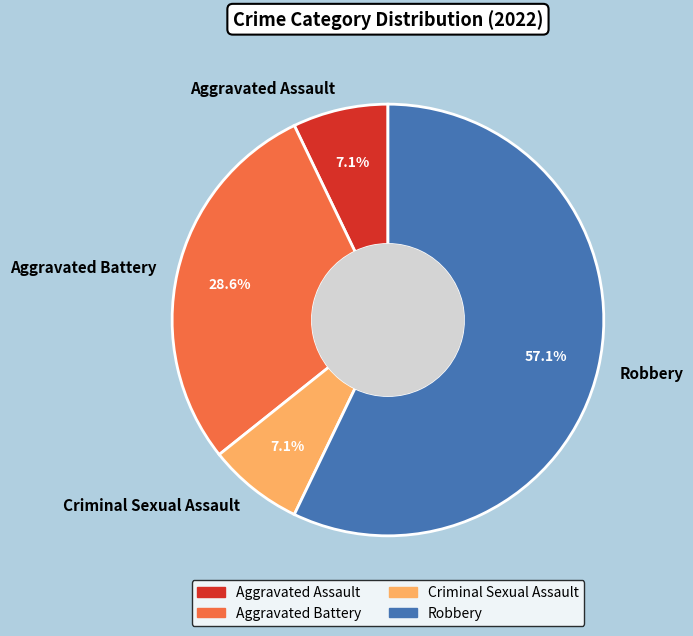

Does Criminal Sexual Assault represent more than half of the total?

No